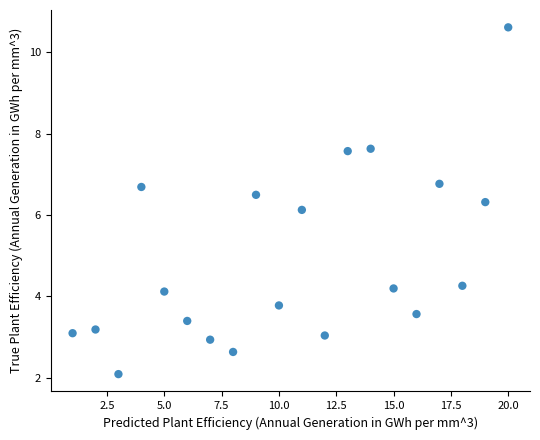

What is the range of X values (max minus min)?

19.0